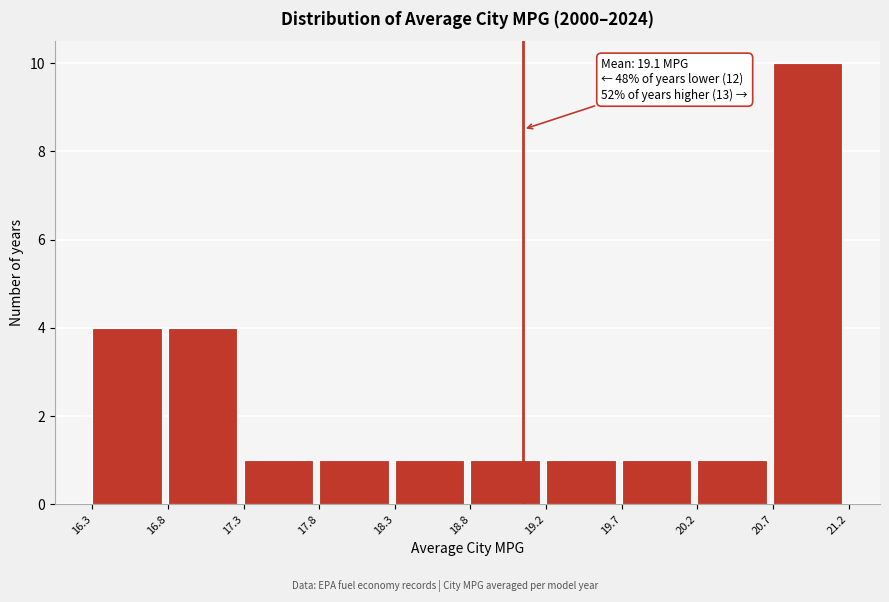

Which range on the x-axis has the tallest bar?

20.7 to 21.2